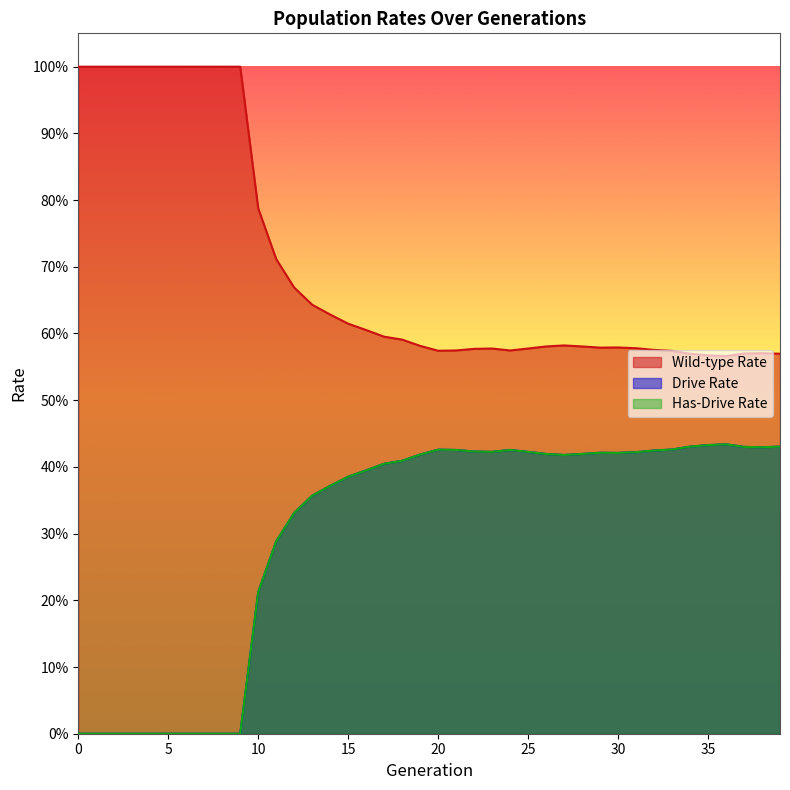

Where is the first local minimum for rate_drive?

23